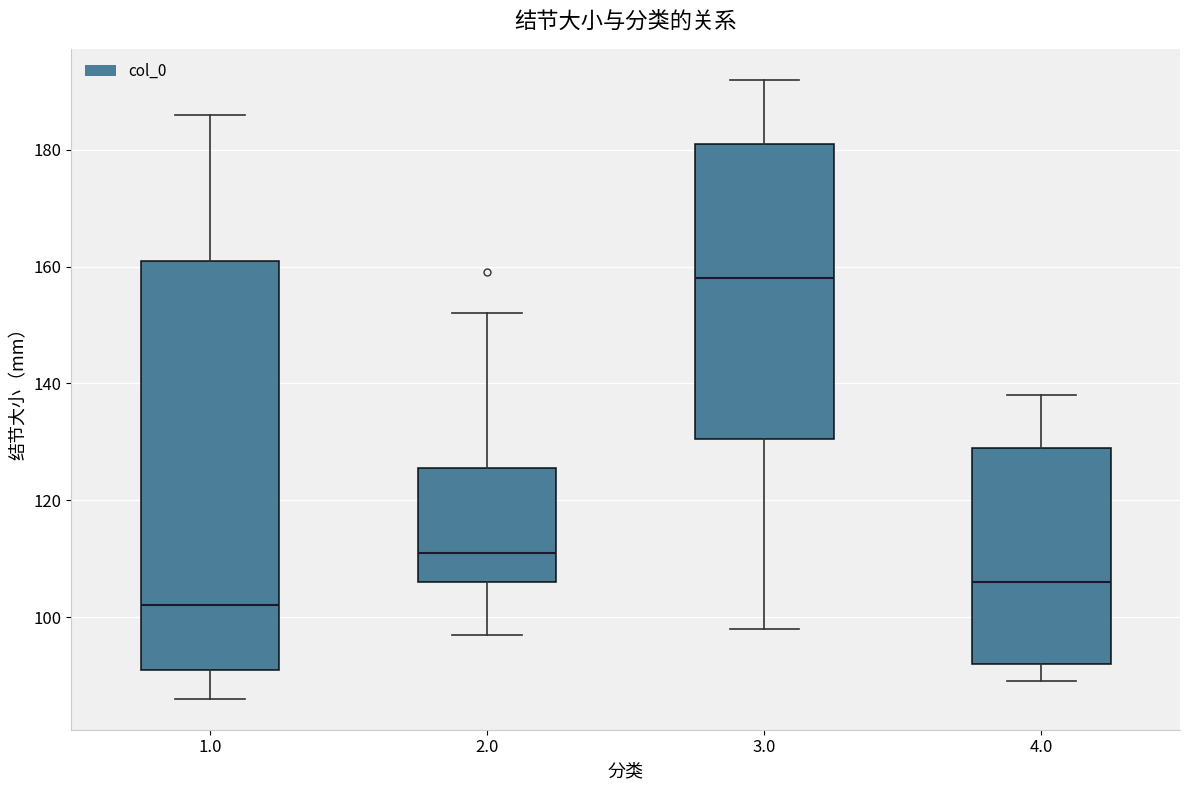

Comparing the boxes themselves (not the whiskers), which one is the tallest?

1.0